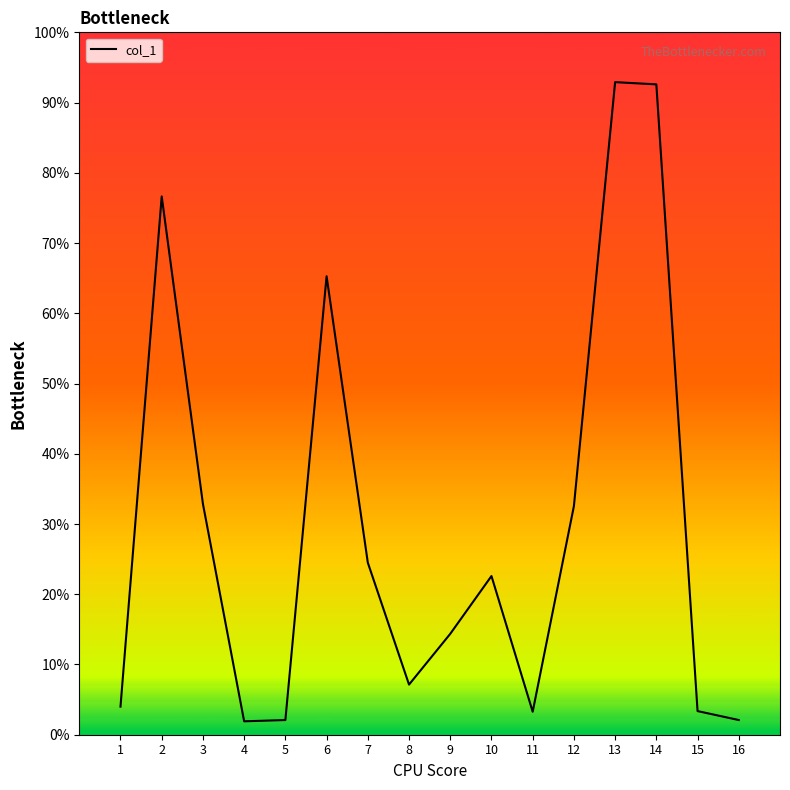

Does the chart display data point markers on the line(s)?

No